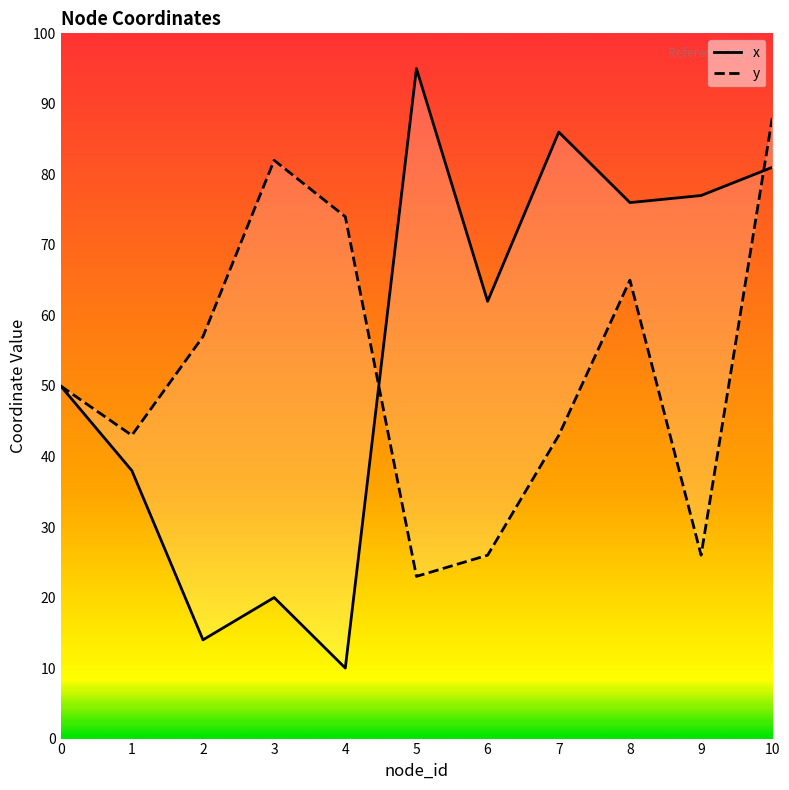

What is the sum of all x values?

609